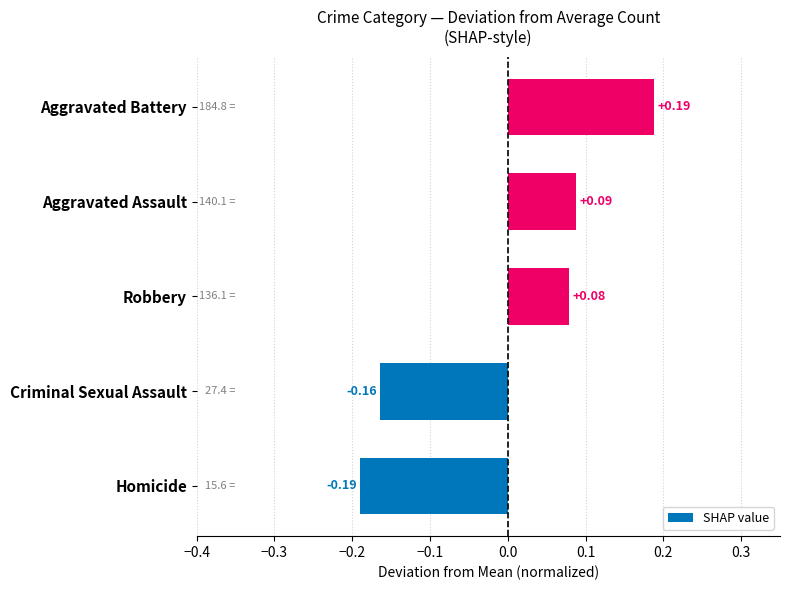

How many data points are less than 0?

2